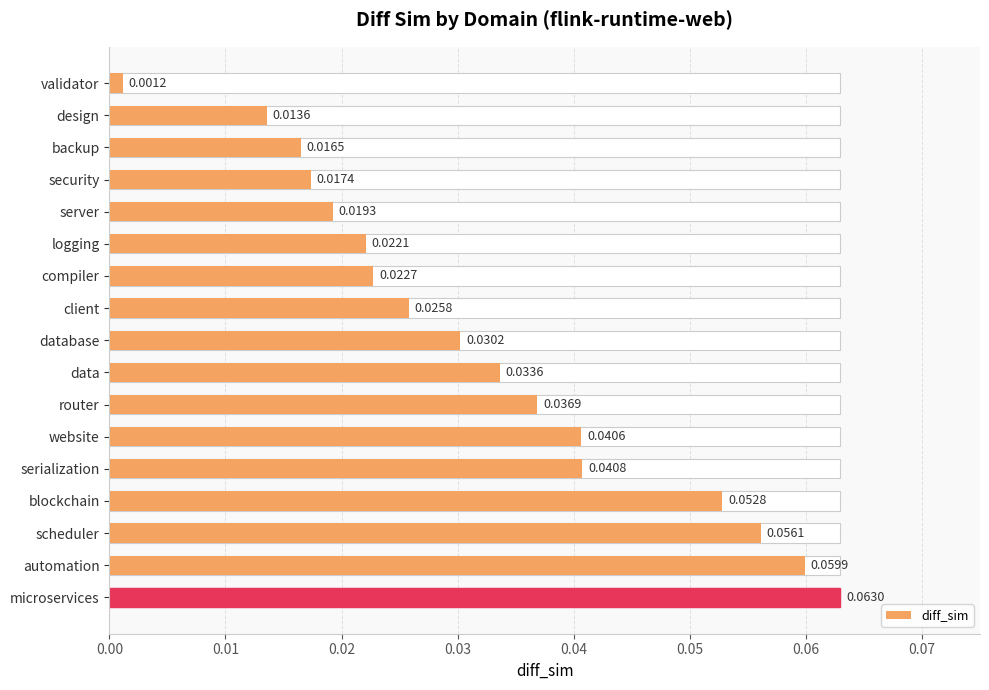

Is it true that the value at logging is 0.0?

True